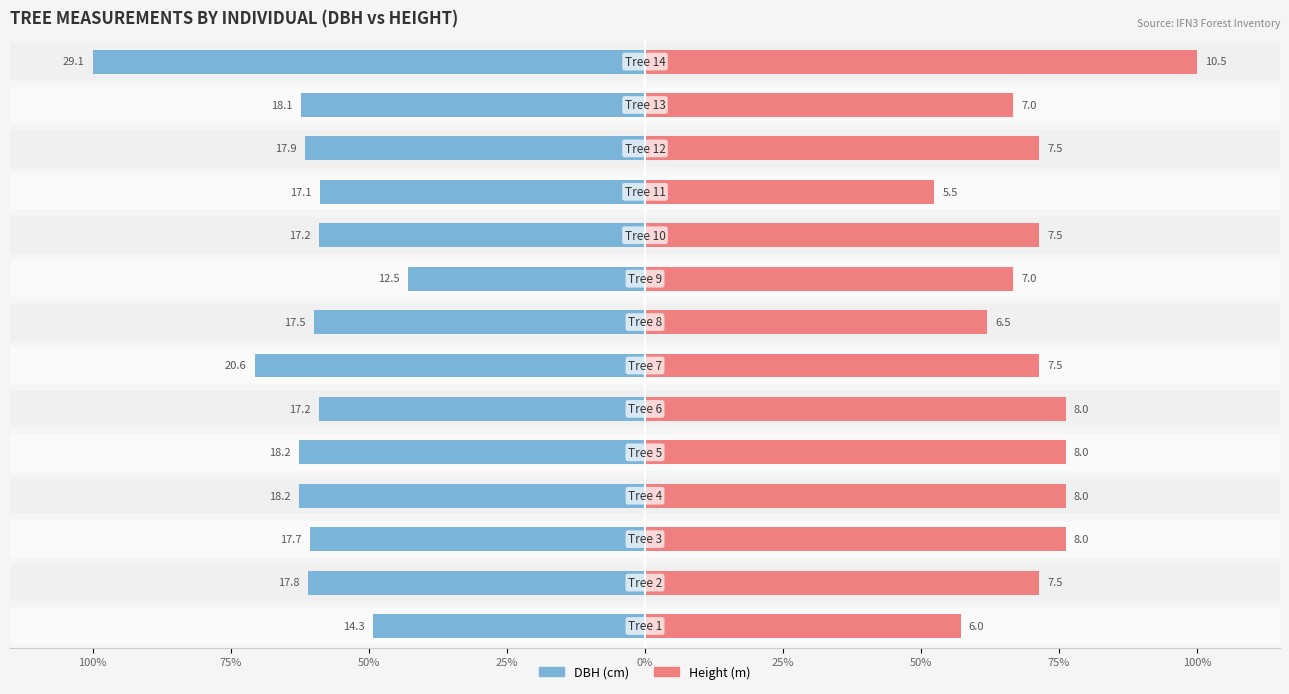

What are all the series names shown in the legend?

dbh, h